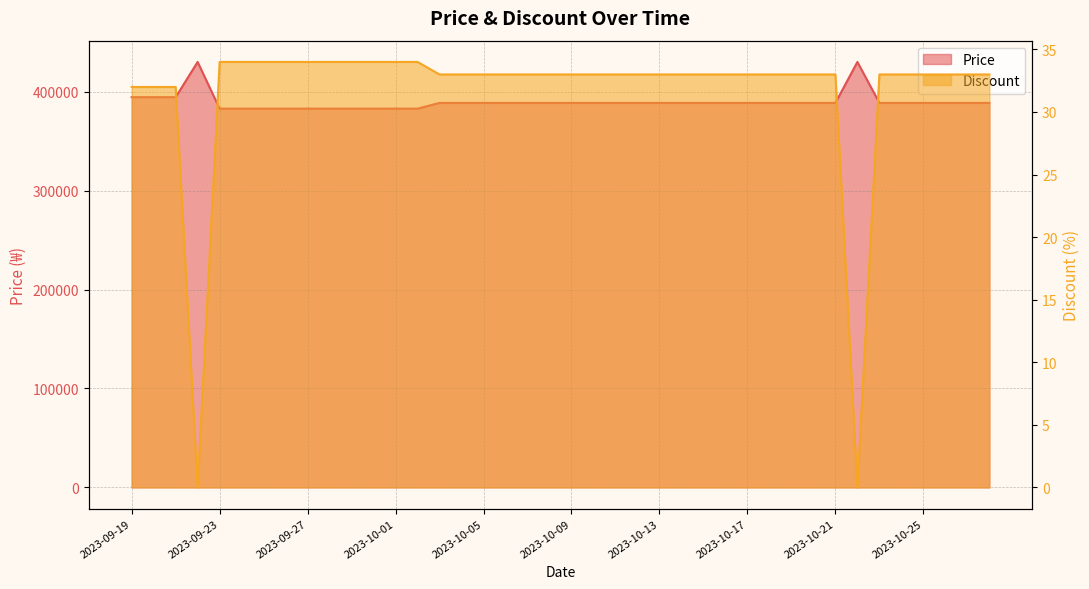

Reading left to right, what are all the values shown in this chart?

Price: 2023-09-19=394400	2023-09-20=394400	2023-09-21=394400	2023-09-22=430000	2023-09-23=382800	2023-09-24=382800	2023-09-25=382800	2023-09-26=382800	2023-09-27=382800	2023-09-28=382800	2023-09-29=382800	2023-09-30=382800	2023-10-01=382800	2023-10-02=382800	2023-10-03=388600	2023-10-04=388600	2023-10-05=388600	2023-10-06=388600	2023-10-07=388600	2023-10-08=388600	2023-10-09=388600	2023-10-10=388600	2023-10-11=388600	2023-10-12=388600	2023-10-13=388600	2023-10-14=388600	2023-10-15=388600	2023-10-16=388600	2023-10-17=388600	2023-10-18=388600	2023-10-19=388600	2023-10-20=388600	2023-10-21=388600	2023-10-22=430000	2023-10-23=388600	2023-10-24=388600	2023-10-25=388600	2023-10-26=388600	2023-10-27=388600	2023-10-28=388600
Discount: 2023-09-19=32	2023-09-20=32	2023-09-21=32	2023-09-22=0	2023-09-23=34	2023-09-24=34	2023-09-25=34	2023-09-26=34	2023-09-27=34	2023-09-28=34	2023-09-29=34	2023-09-30=34	2023-10-01=34	2023-10-02=34	2023-10-03=33	2023-10-04=33	2023-10-05=33	2023-10-06=33	2023-10-07=33	2023-10-08=33	2023-10-09=33	2023-10-10=33	2023-10-11=33	2023-10-12=33	2023-10-13=33	2023-10-14=33	2023-10-15=33	2023-10-16=33	2023-10-17=33	2023-10-18=33	2023-10-19=33	2023-10-20=33	2023-10-21=33	2023-10-22=0	2023-10-23=33	2023-10-24=33	2023-10-25=33	2023-10-26=33	2023-10-27=33	2023-10-28=33